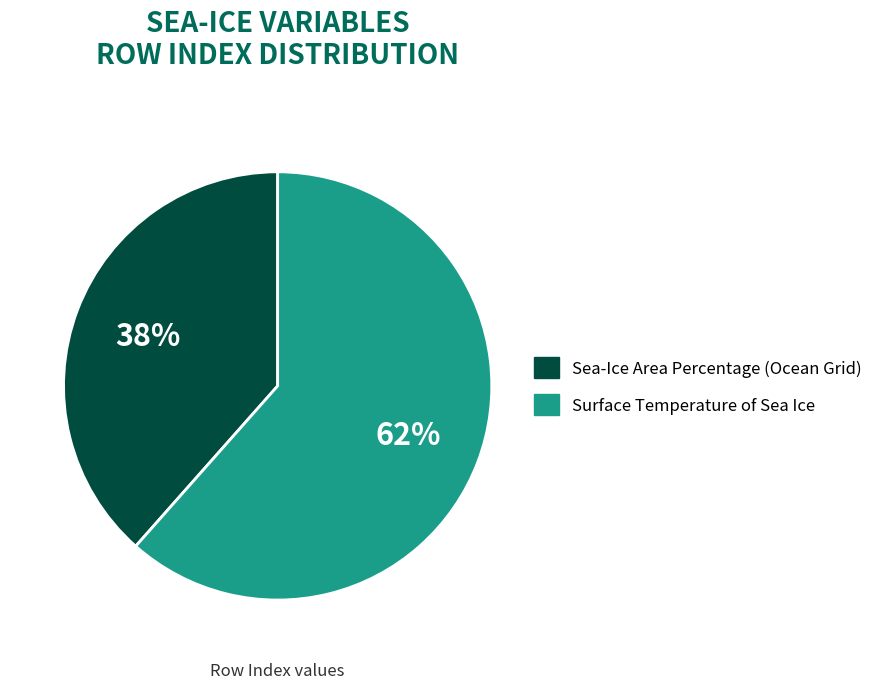

To the nearest percent, what percentage of the pie is Sea-Ice Area Percentage (Ocean Grid)?

38%